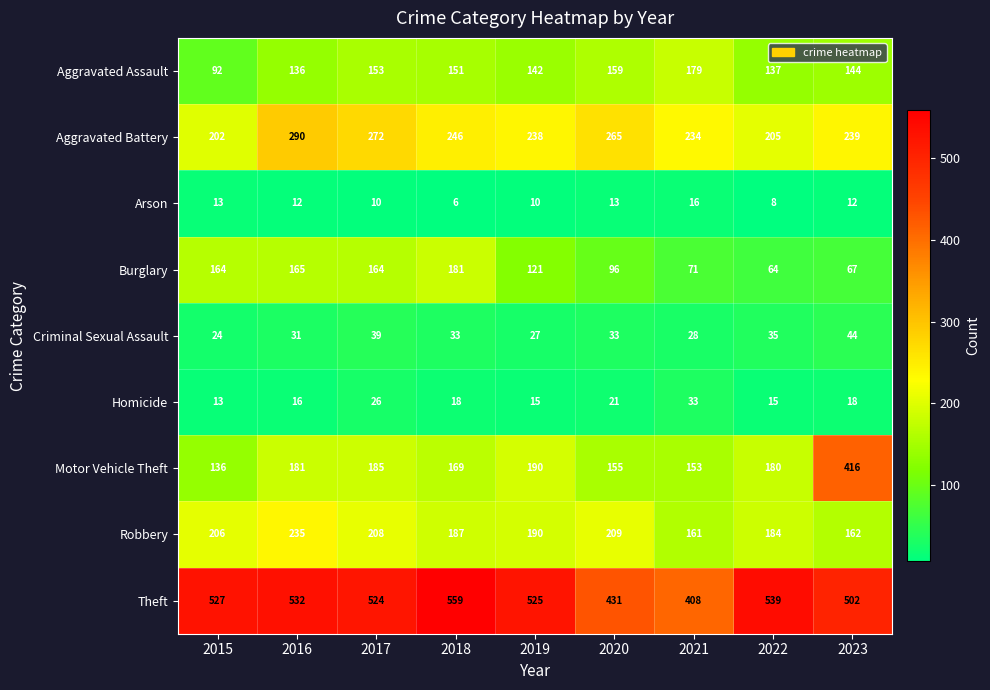

Rank the series by their maximum value, from lowest to highest.

Arson, Homicide, Criminal Sexual Assault, Aggravated Assault, Burglary, Robbery, Aggravated Battery, Motor Vehicle Theft, Theft